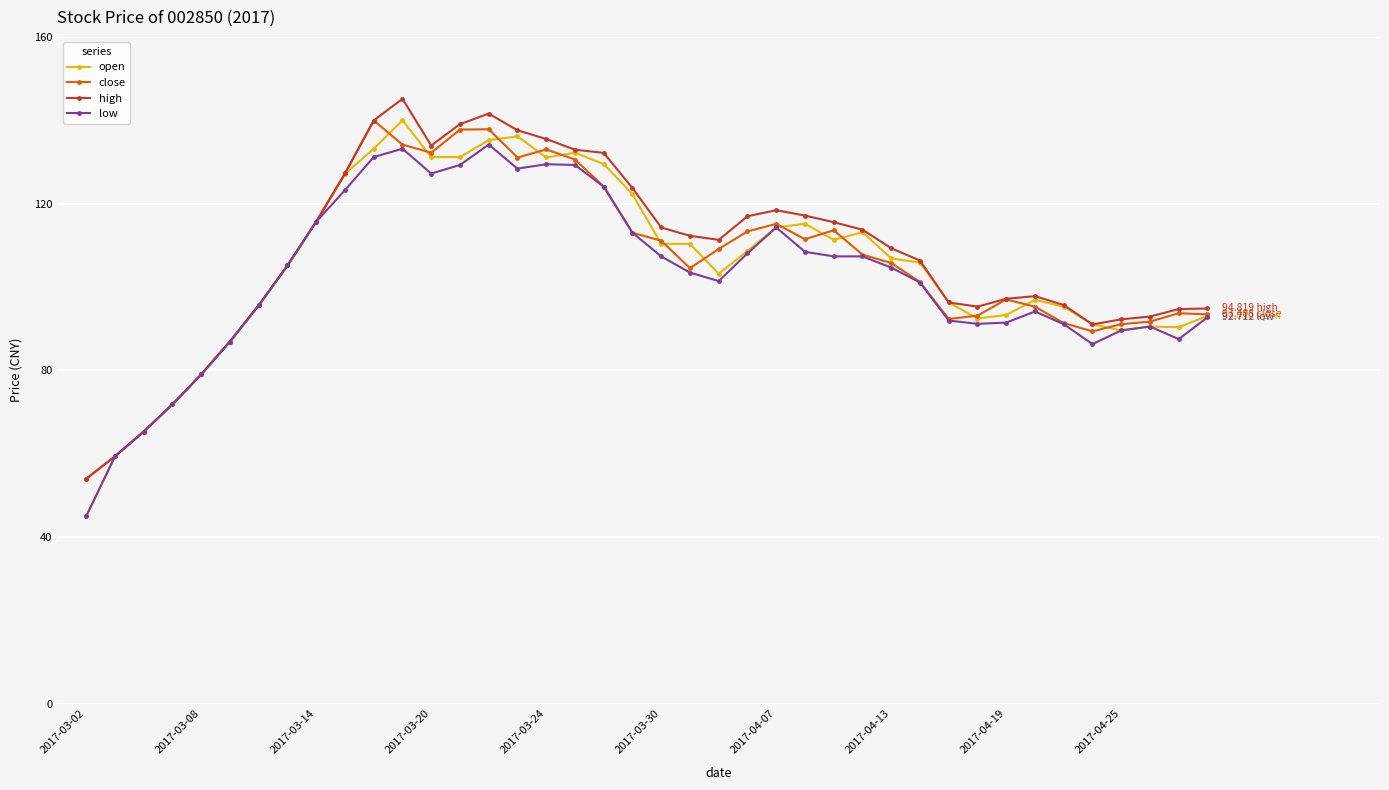

Which series has the widest spread of values?

open